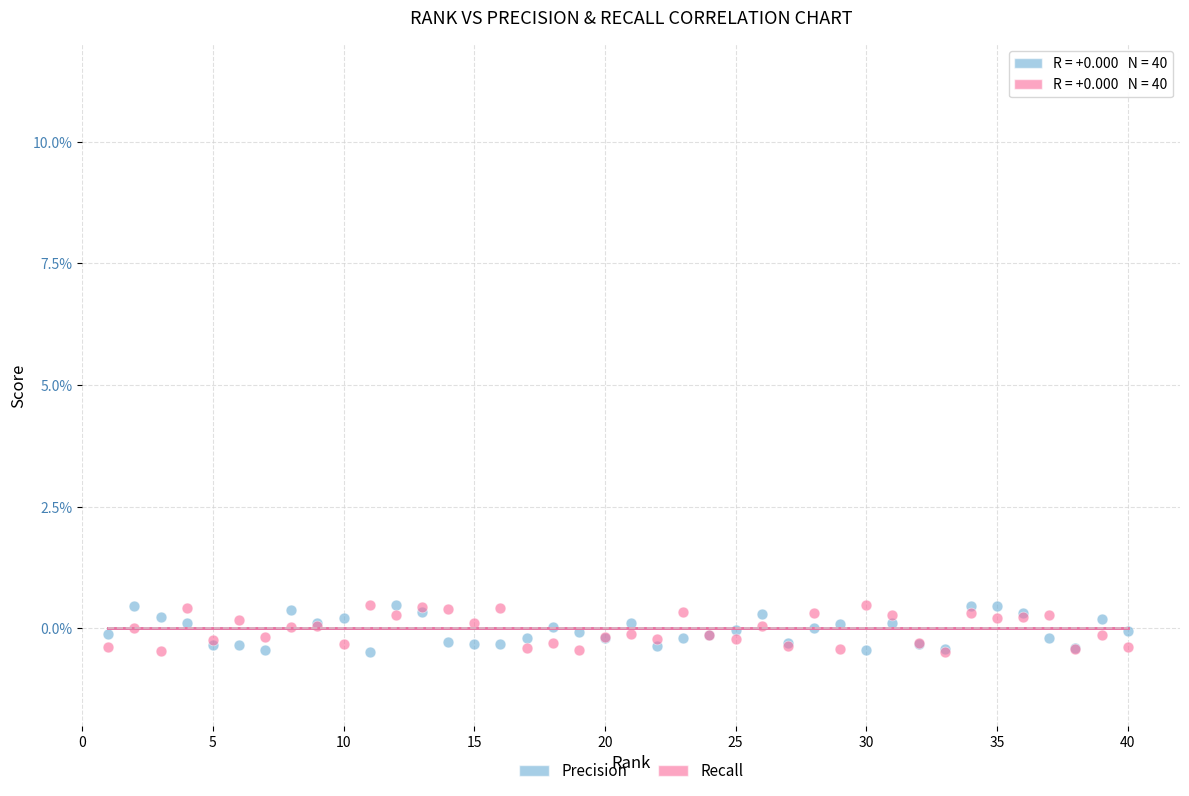

What are all the series names shown in the legend?

Precision, Recall